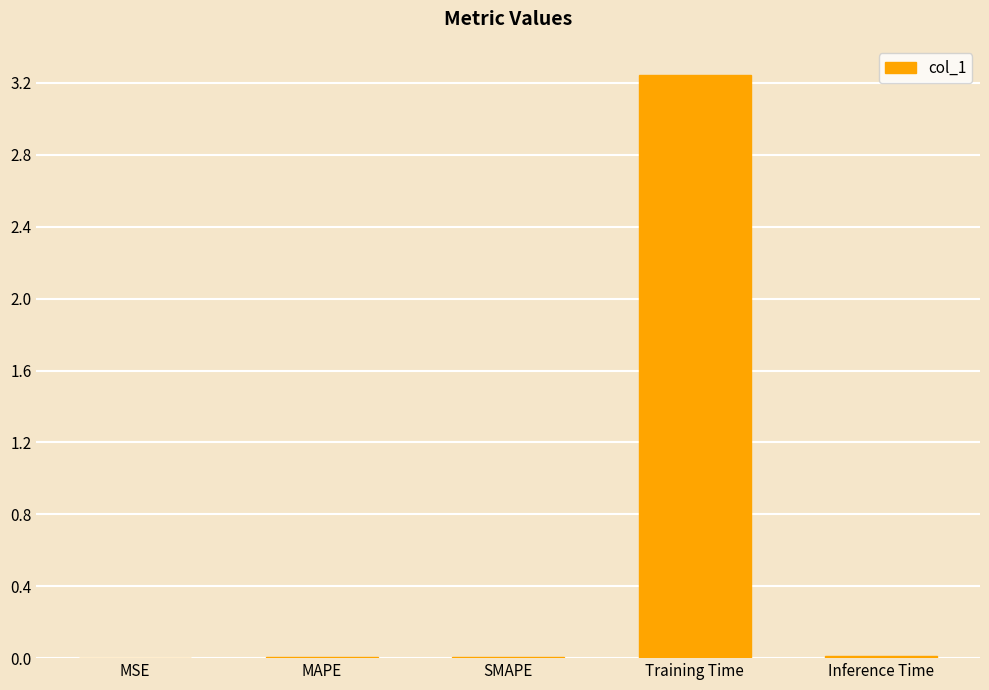

Which label corresponds to the largest value in the chart?

Training Time